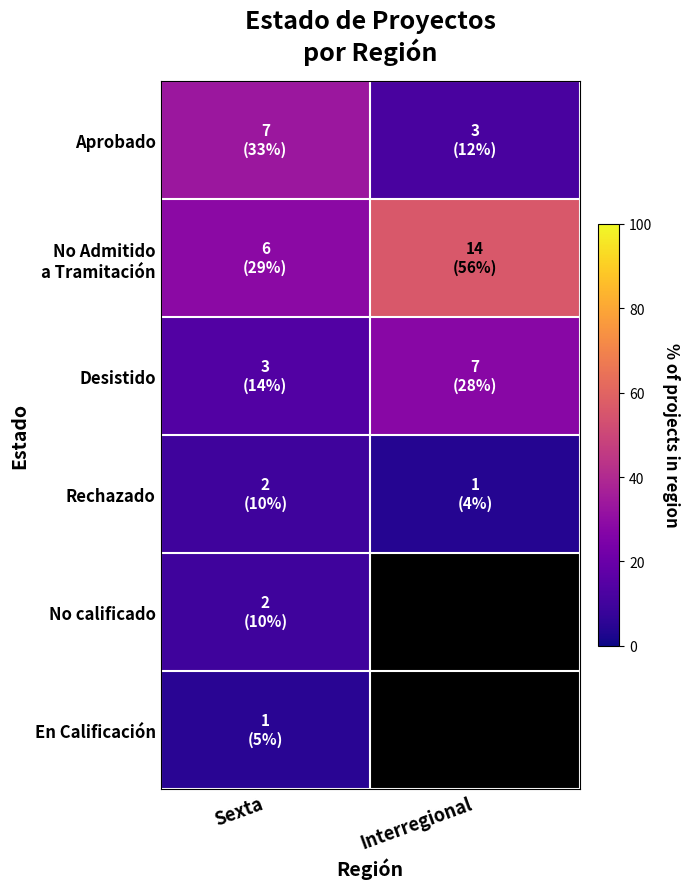

Which has a higher value, Interregional or Sexta?

Sexta